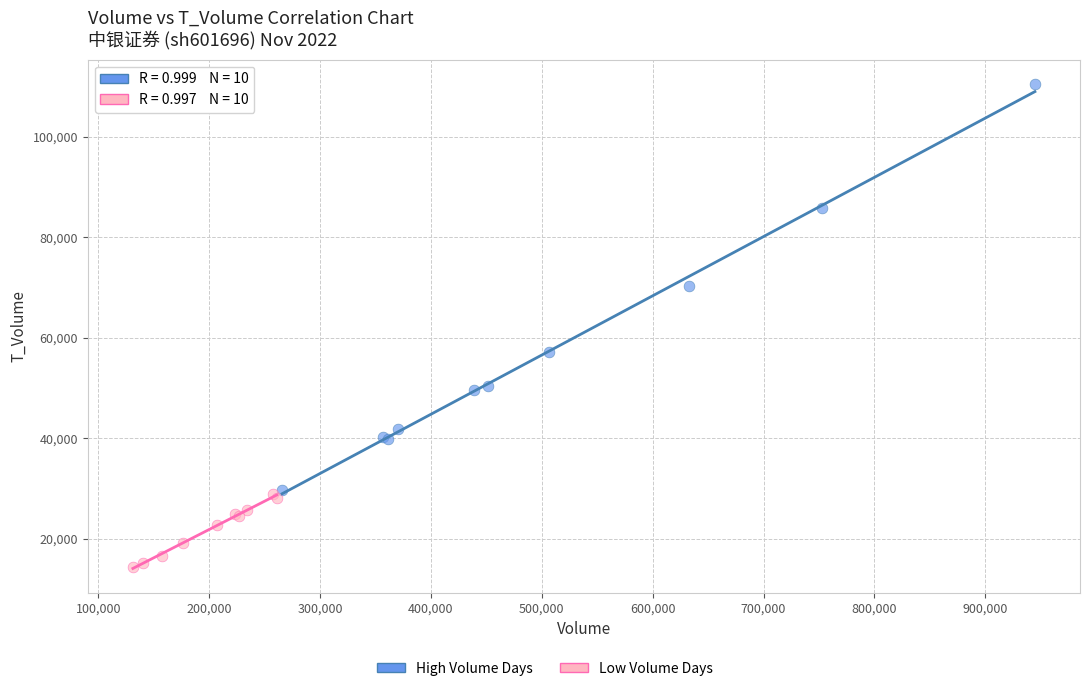

Which series reaches the minimum Y coordinate?

Low Volume Days